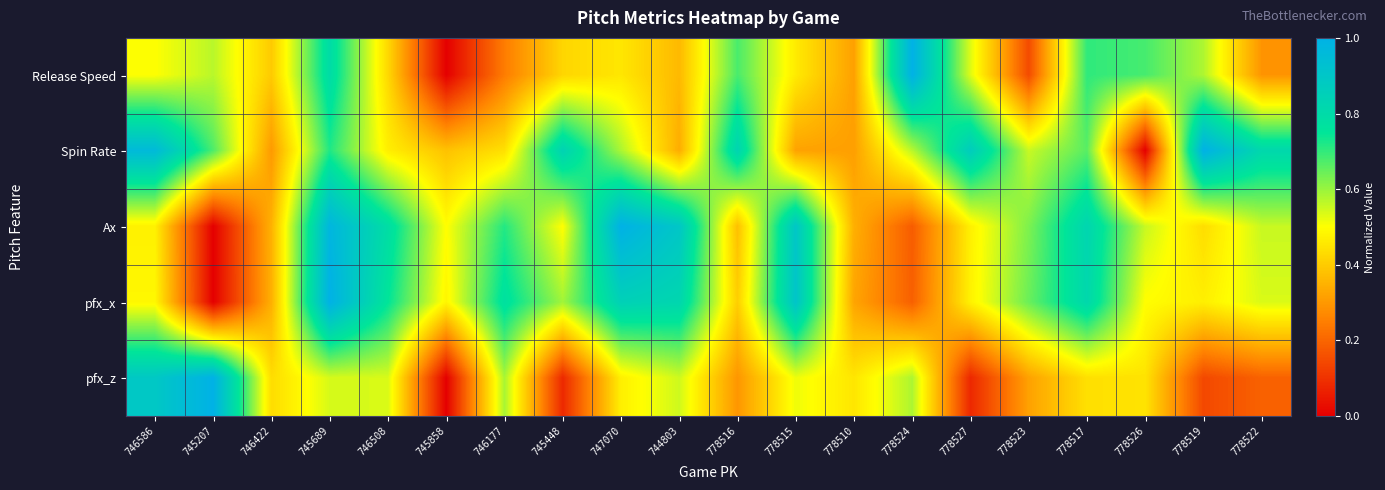

Rank the series at 778527 from lowest to highest value.

pfx_z, Ax, pfx_x, Release Speed, Spin Rate